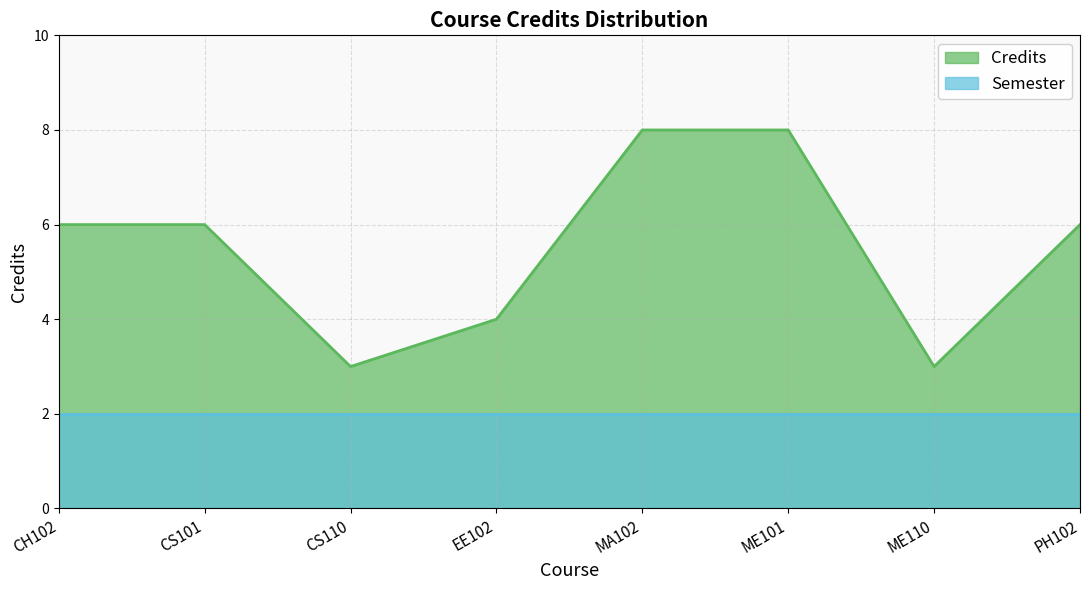

What is the change in value from CH102 to MA102?

+2